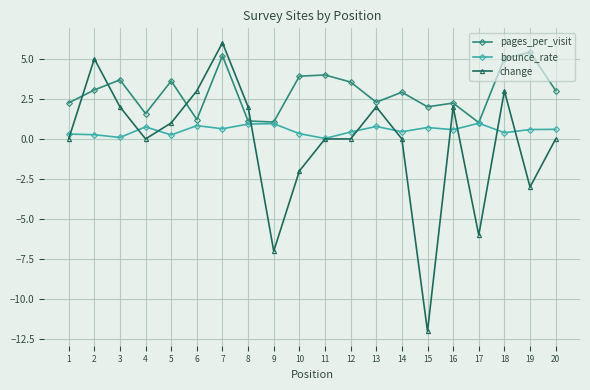

Where is the first local minimum for change?

4